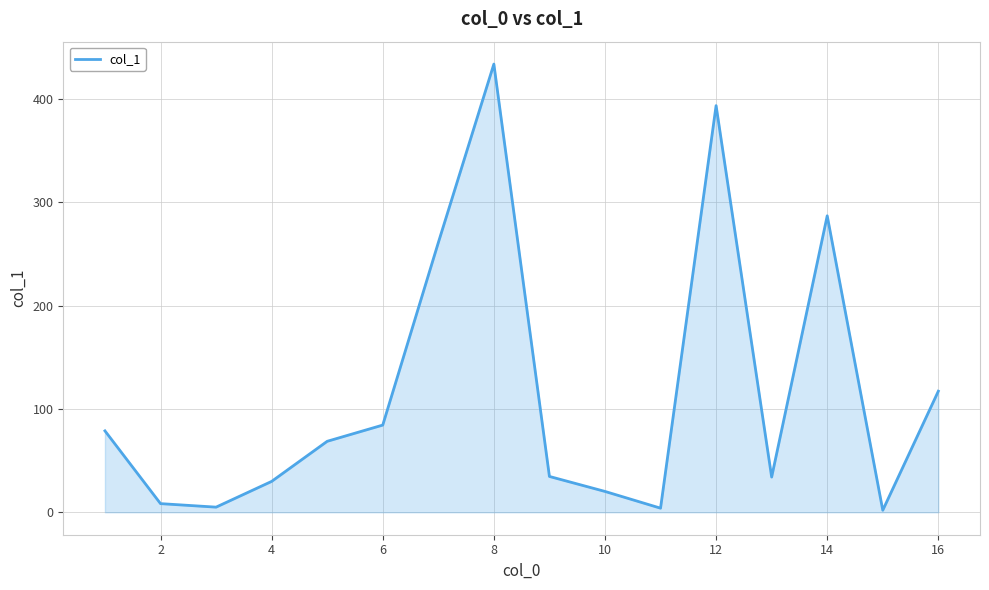

What is the maximum value shown in the chart?

433.7